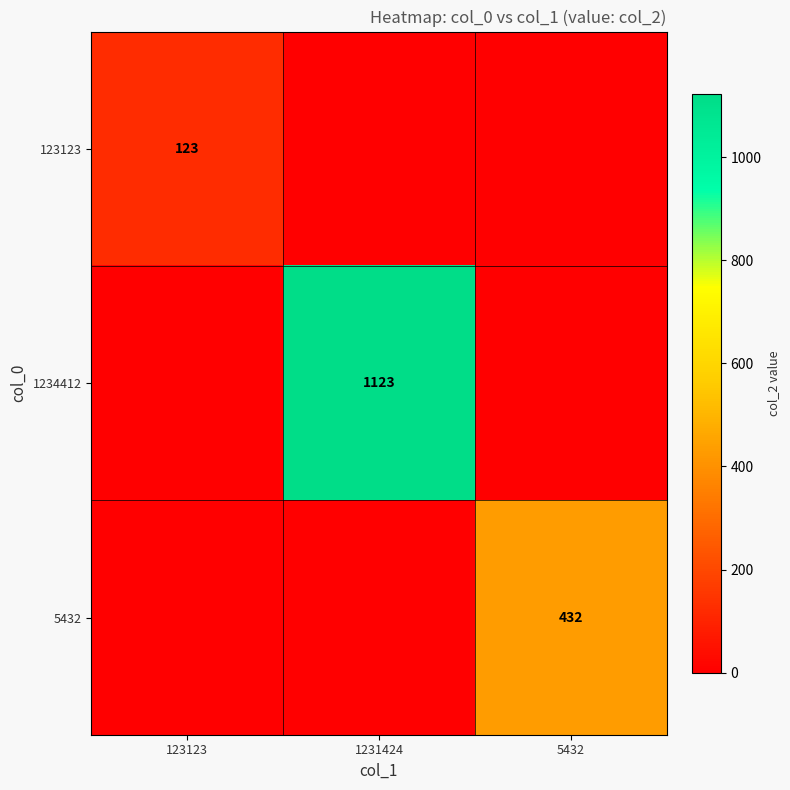

What is the total value across all series at 123123?

123